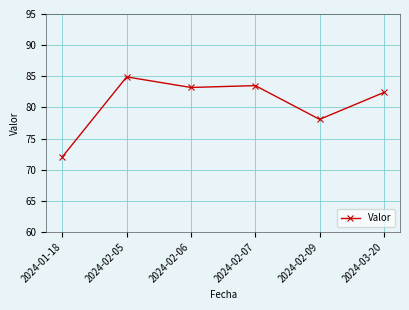

What is the sum of all values?

484.1